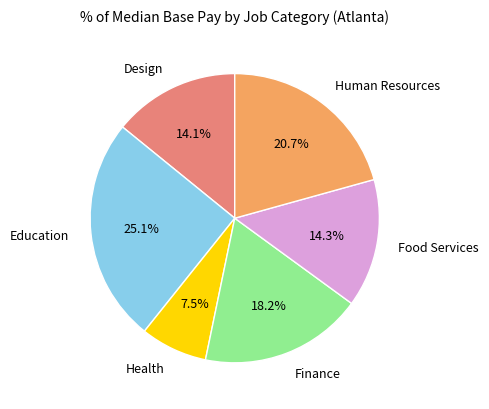

Do Health and Finance together represent more than half of the pie?

No